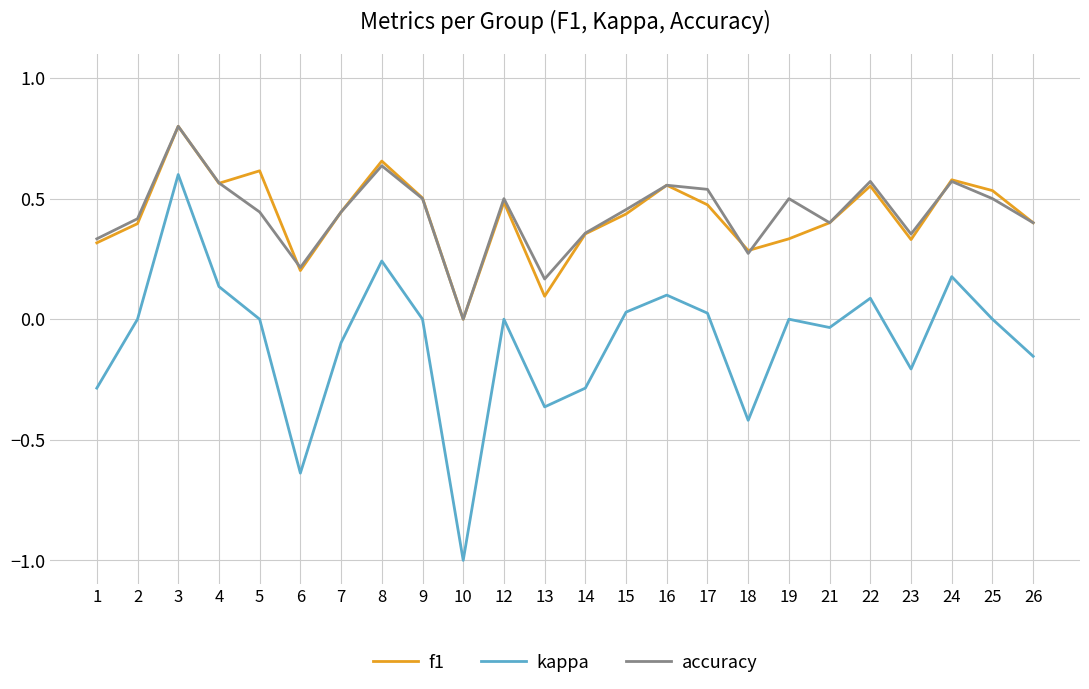

Where is accuracy nearest to the value 0?

10